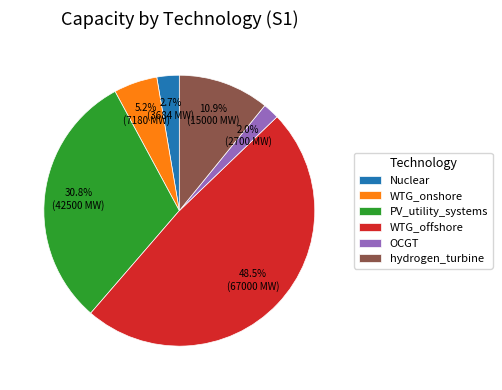

How many slices are in this pie chart?

6